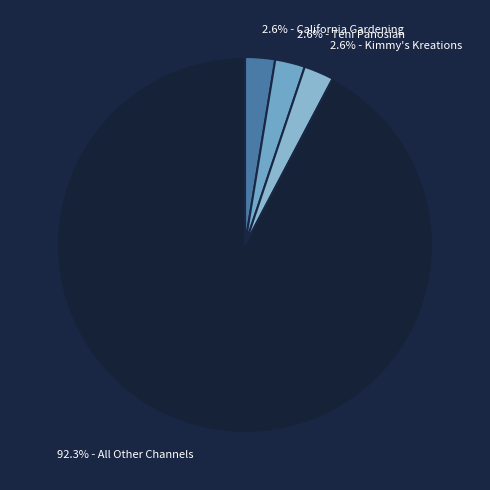

What is the largest slice in the pie chart?

92.3% - All Other Channels